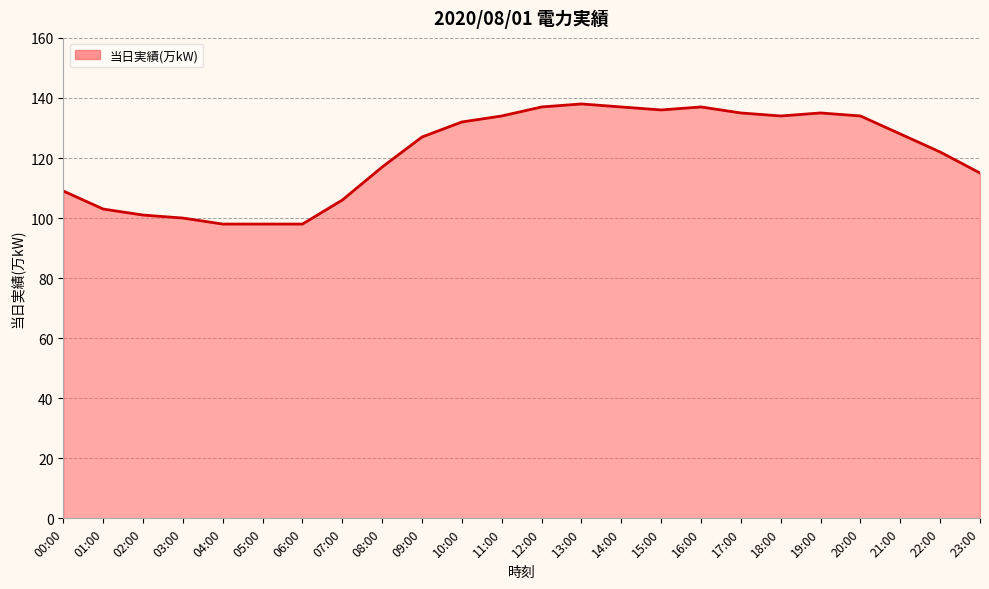

Which category has the highest value across all series?

13:00